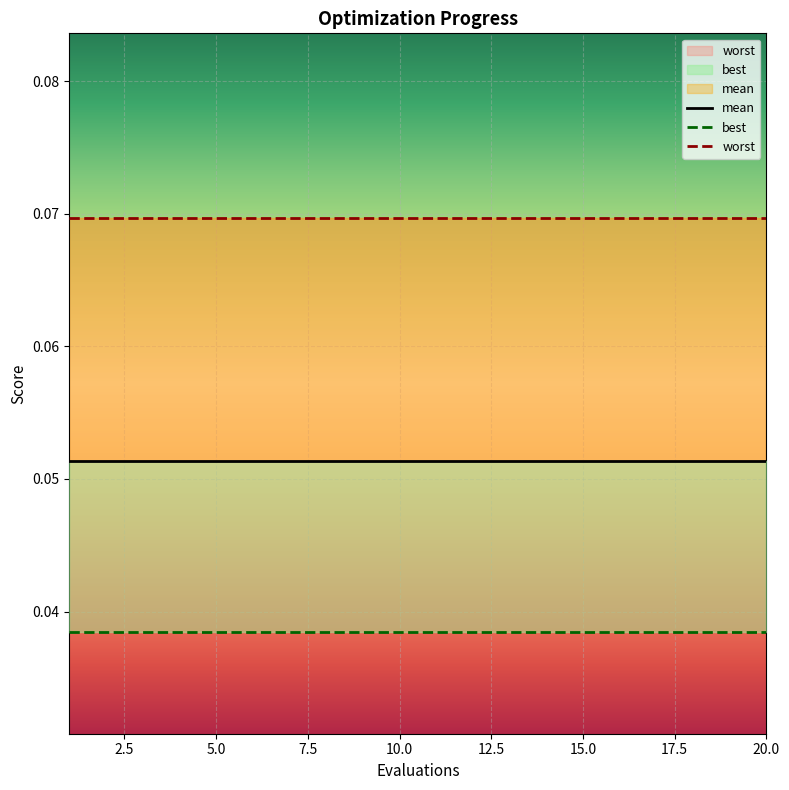

Which series has the widest spread of values?

mean